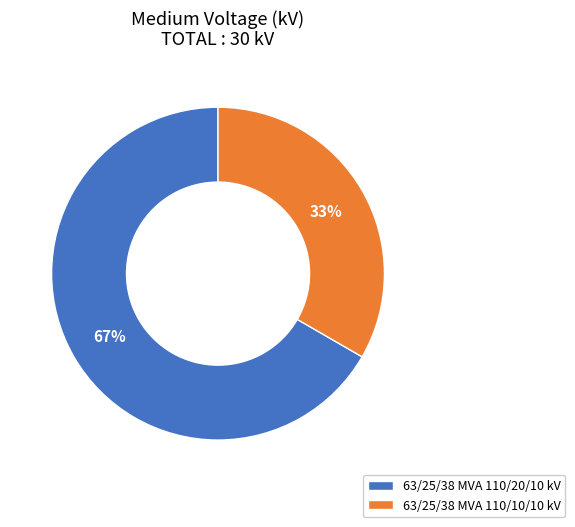

Rank the categories by value from highest to lowest.

63/25/38 MVA 110/20/10 kV, 63/25/38 MVA 110/10/10 kV